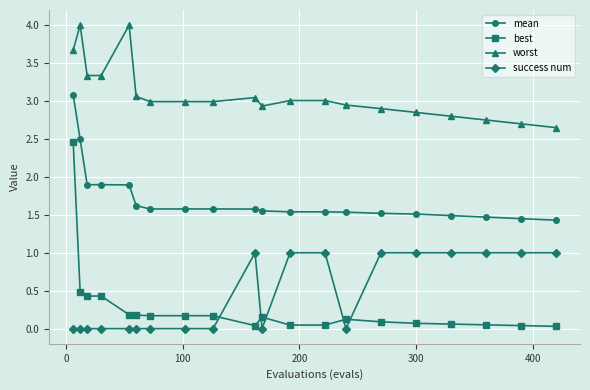

True or false: worst has more than 0 interior local peaks.

True